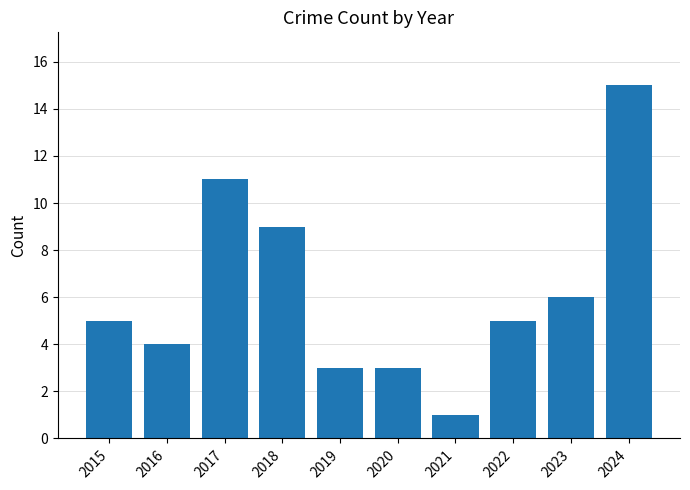

What is the sum of all values?

62